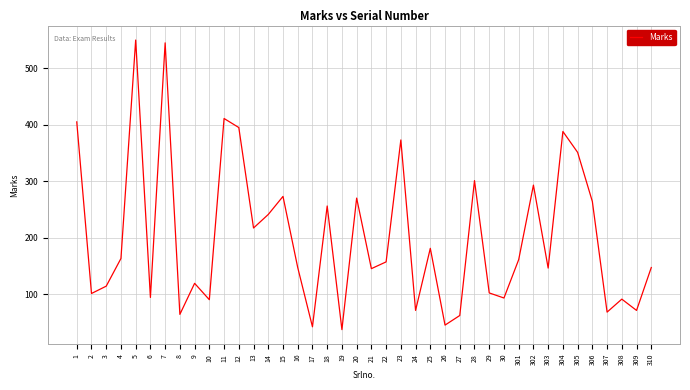

At which category does the data reach its first local valley?

2